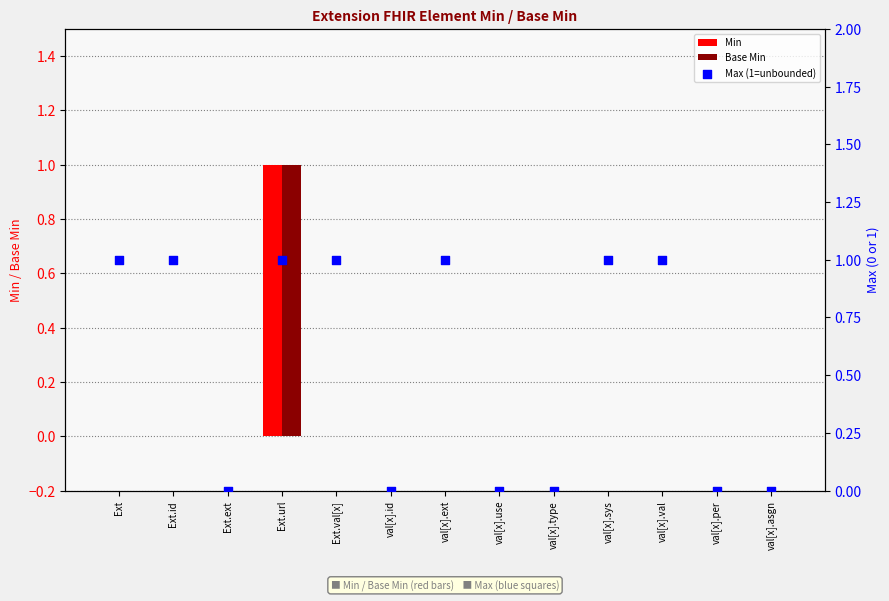

Which series reaches the minimum Y coordinate?

Min